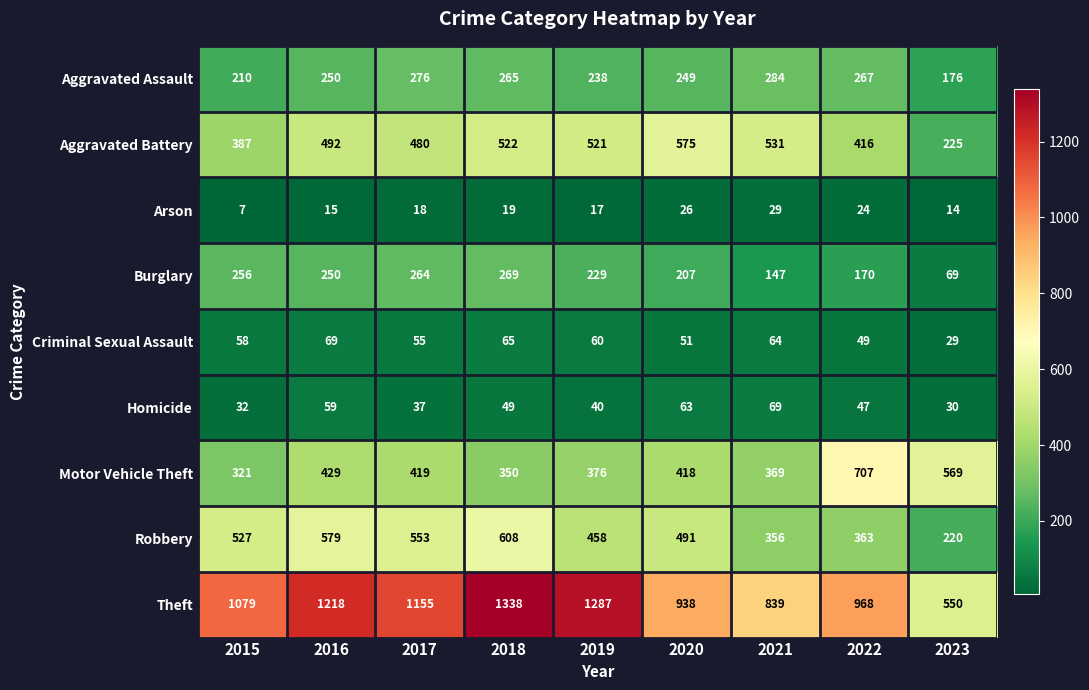

True or false: Aggravated Battery has a value of 522 at 2018.

True